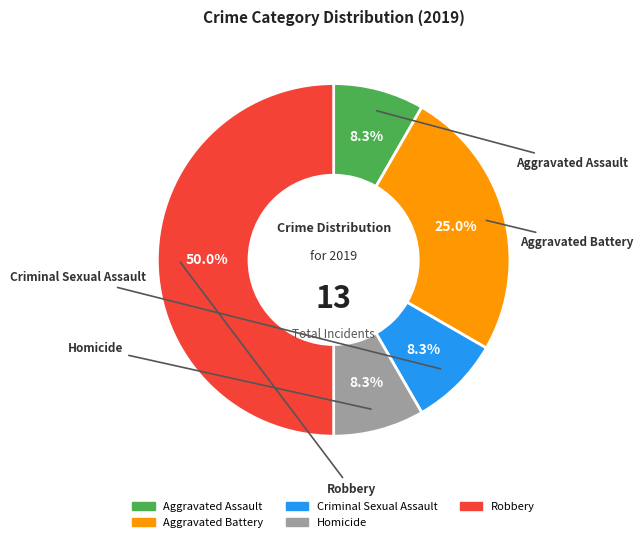

What is the largest slice in the pie chart?

Robbery